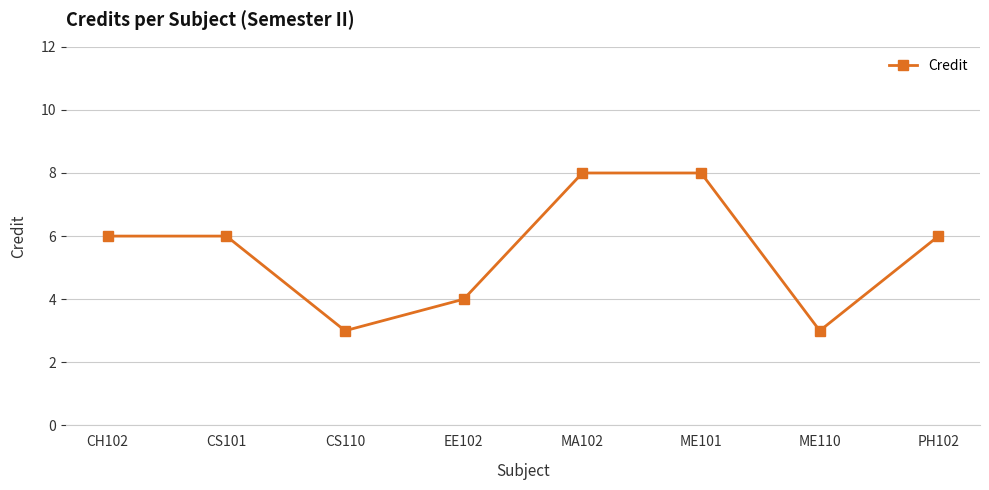

What is the sum of the values at ME110 and CS110?

6